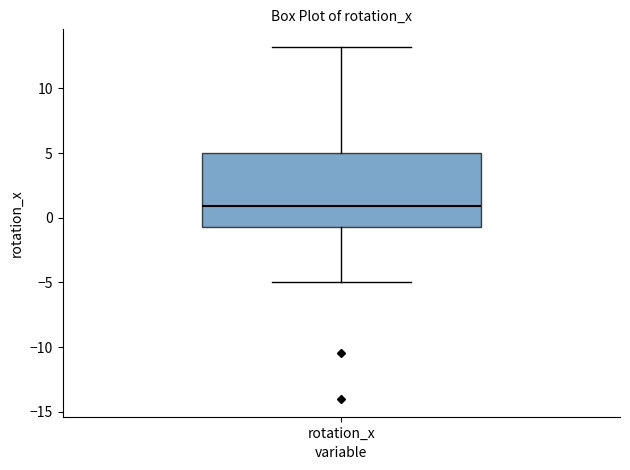

Read this box plot against the y-axis: the position of the median line, the range covered by the box, and the ends of both whiskers. The values are not printed on the chart, so give them approximately, as read against the axis.

median 1.0, box -0.5 to 5.0, whiskers -5.0 to 13.0